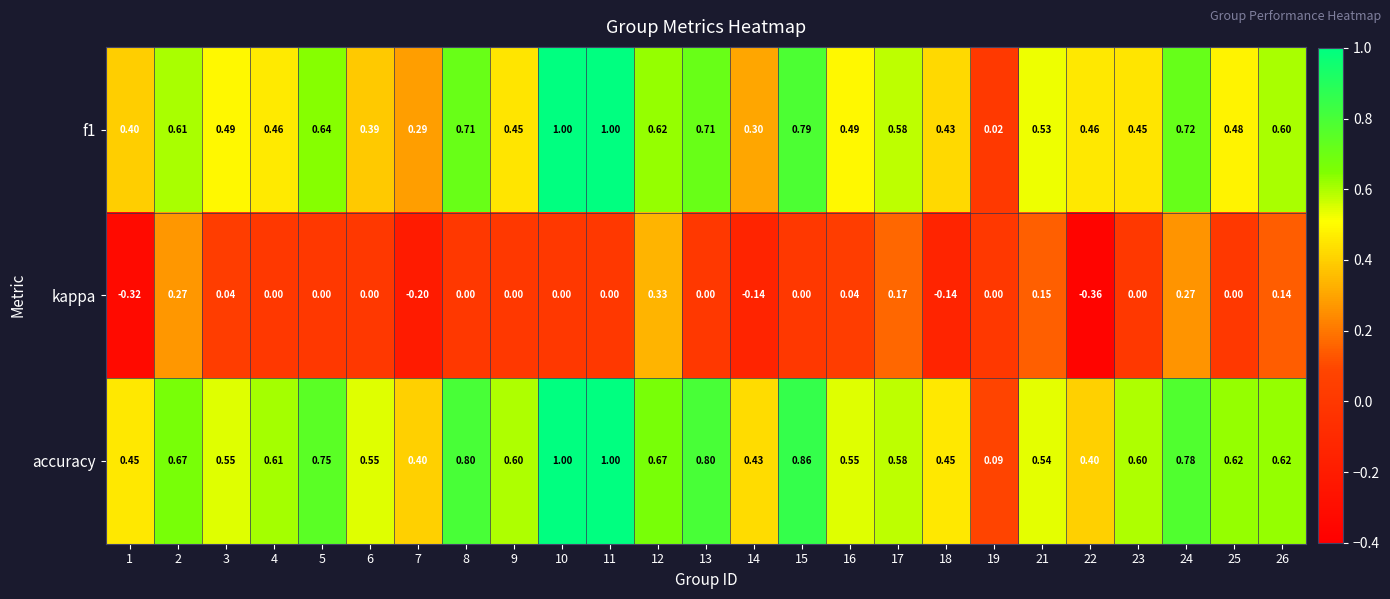

Rank the series at 7 from lowest to highest value.

kappa, f1, accuracy